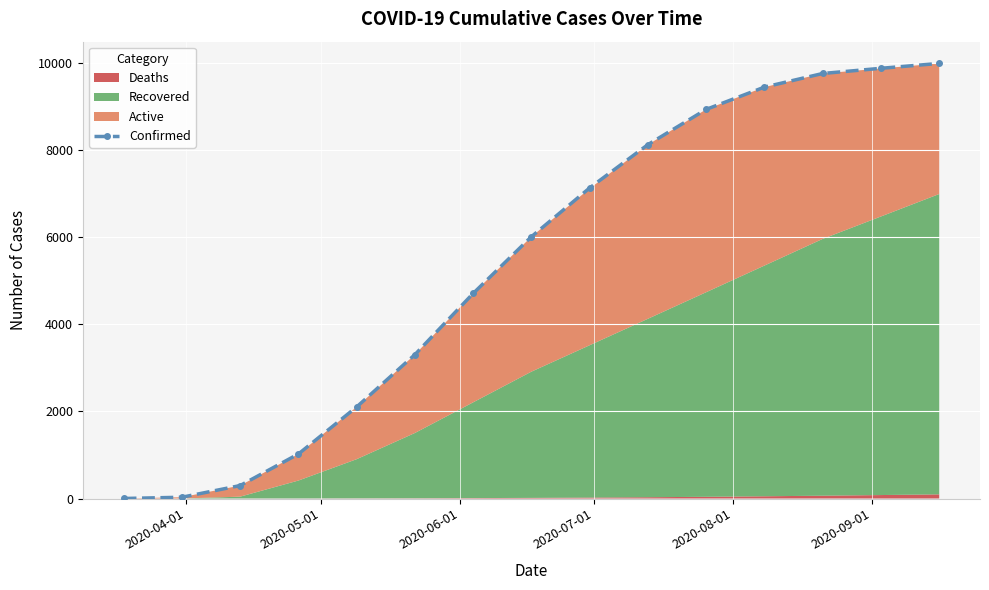

True or false: Confirmed has more than 2 interior local peaks.

False